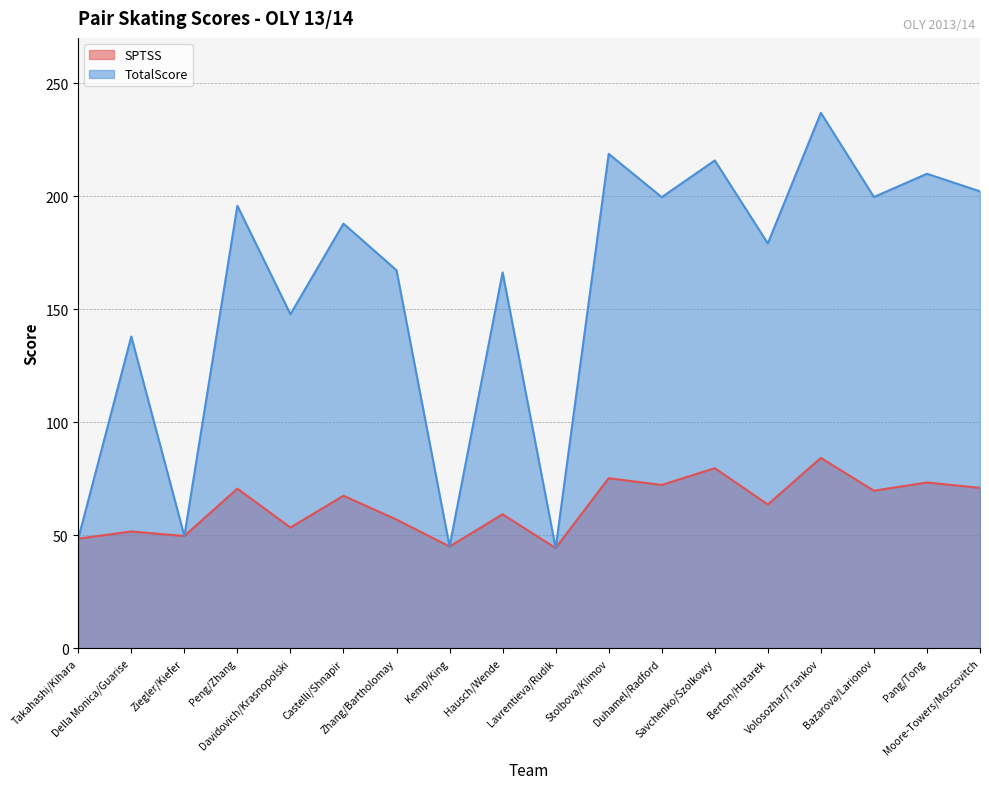

Between Zhang/Bartholomay and Hausch/Wende, which is larger?

Hausch/Wende